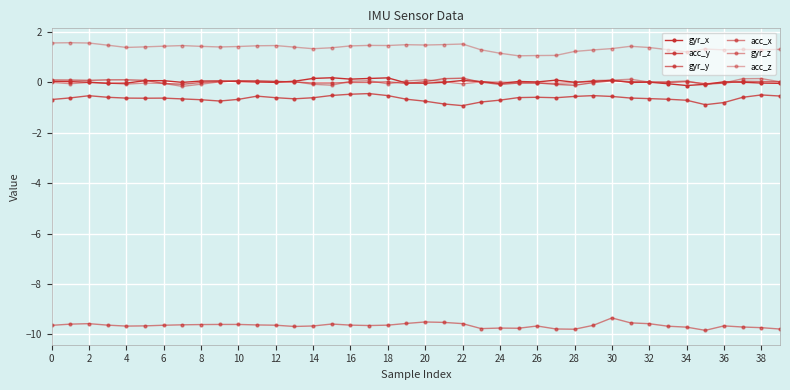

What is the label of the 2nd point from the right?

38